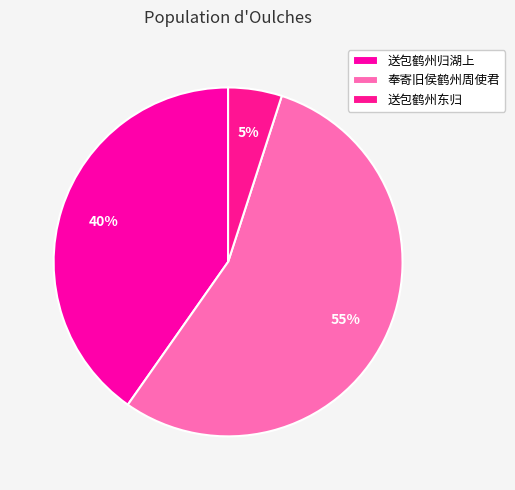

What is the total percentage of 送包鹤州归湖上 and 奉寄旧侯鹤州周使君?

95.0%